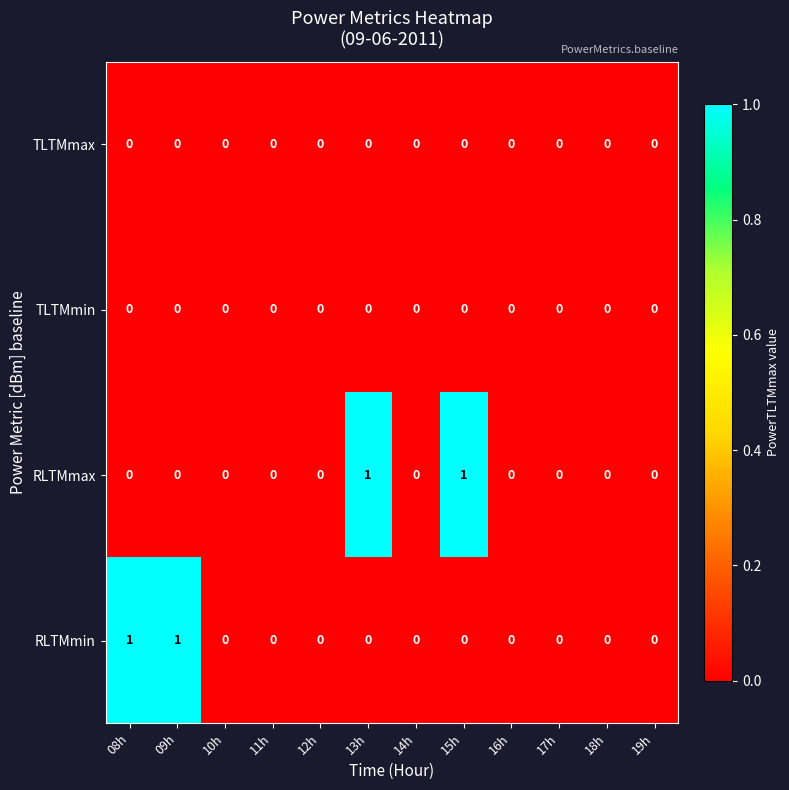

Is it true that TLTMmin equals 0 at 09h?

True